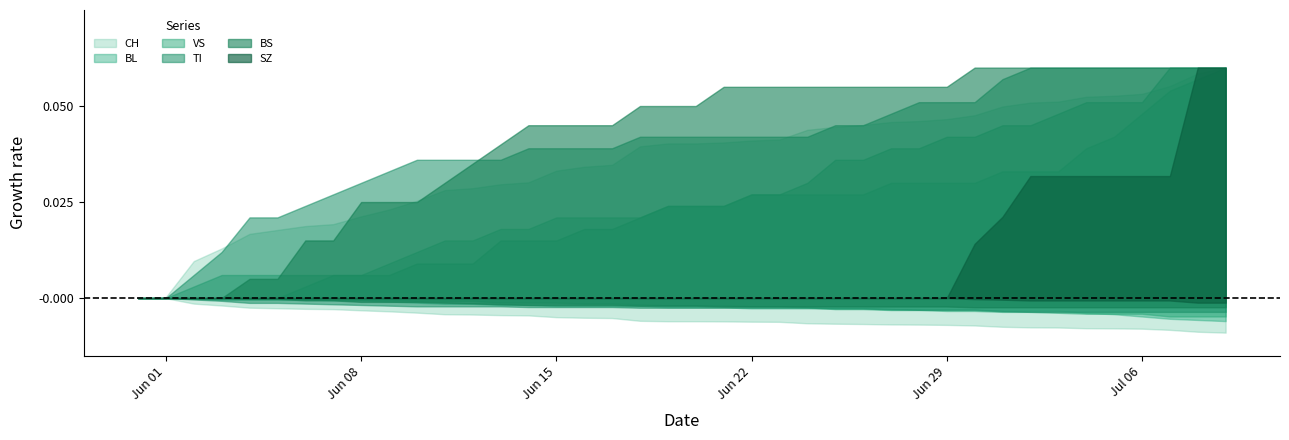

Rank the series at 35 from lowest to highest value.

SZ, BS, BL, VS, TI, CH